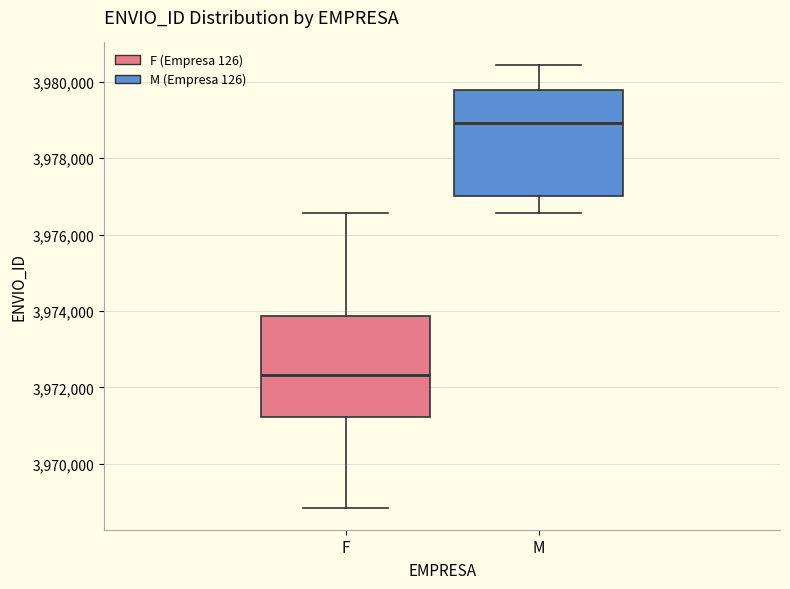

Which box's median line is the lowest?

F